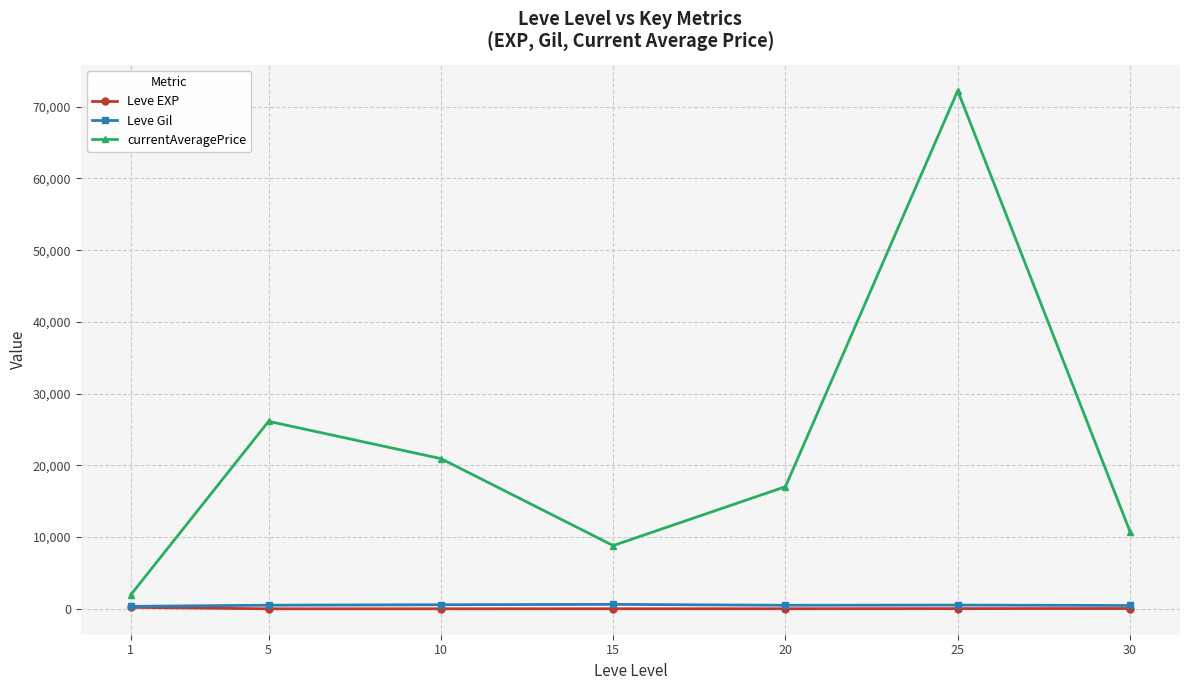

True or false: Leve EXP and currentAveragePrice cross at least once.

False